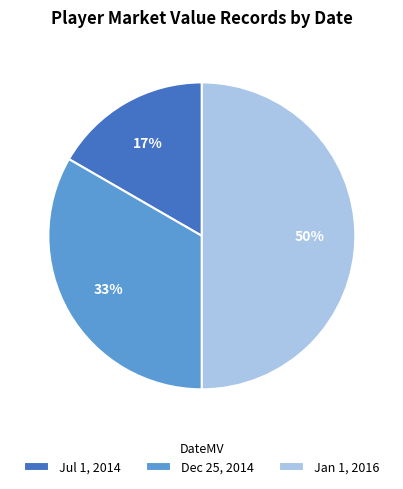

Does Dec 25, 2014 represent more than half of the total?

No